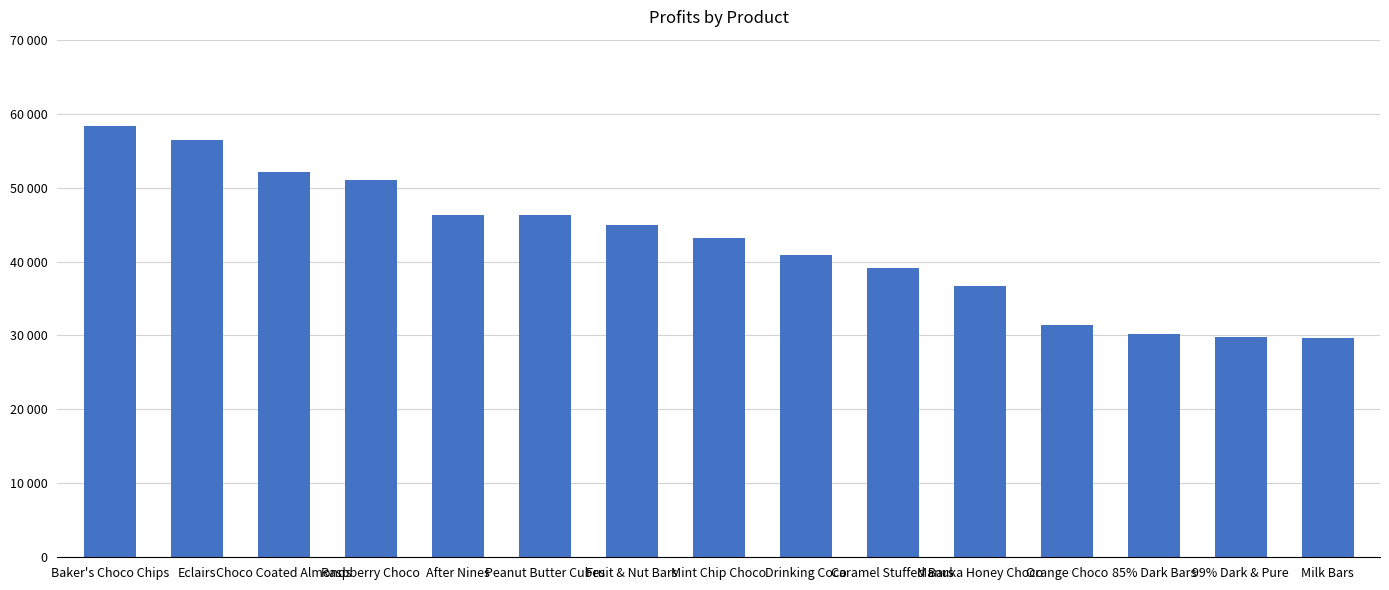

What is the label of the 12th bar from the left?

Orange Choco